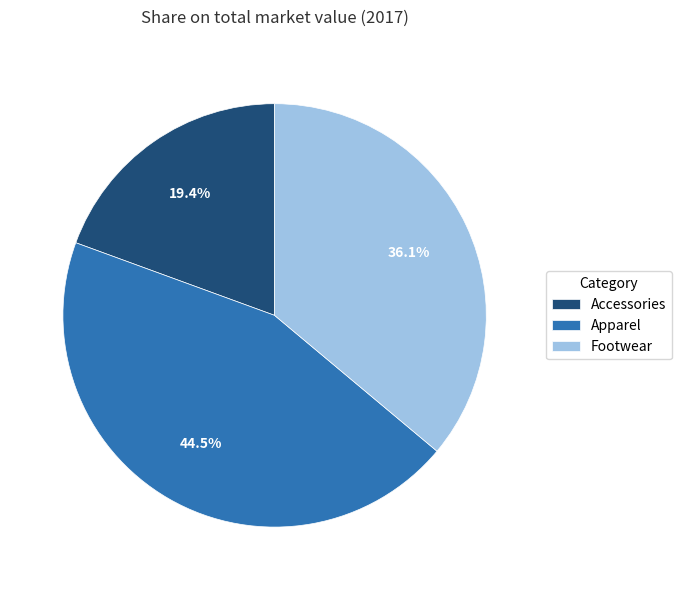

Combined, what portion of the pie is Footwear and Accessories?

55.5%